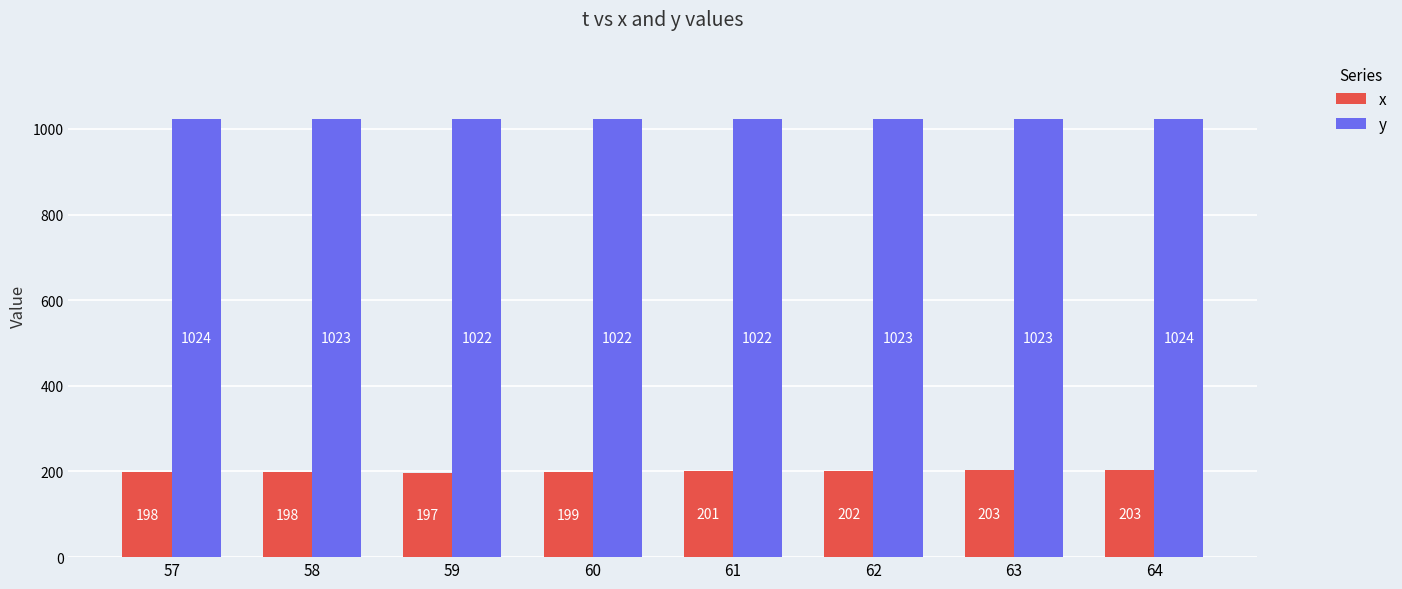

What value does the x series have at 57?

198